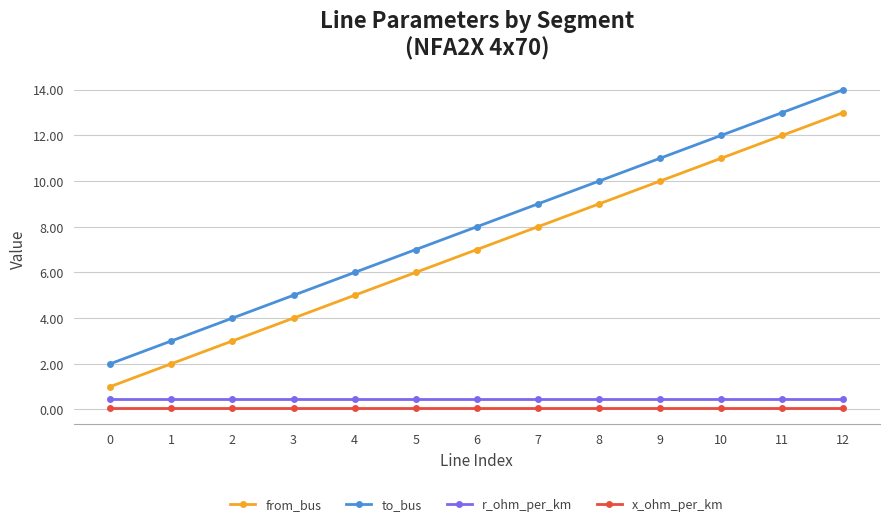

The to_bus series shows 3.0 at 1. True or false?

True